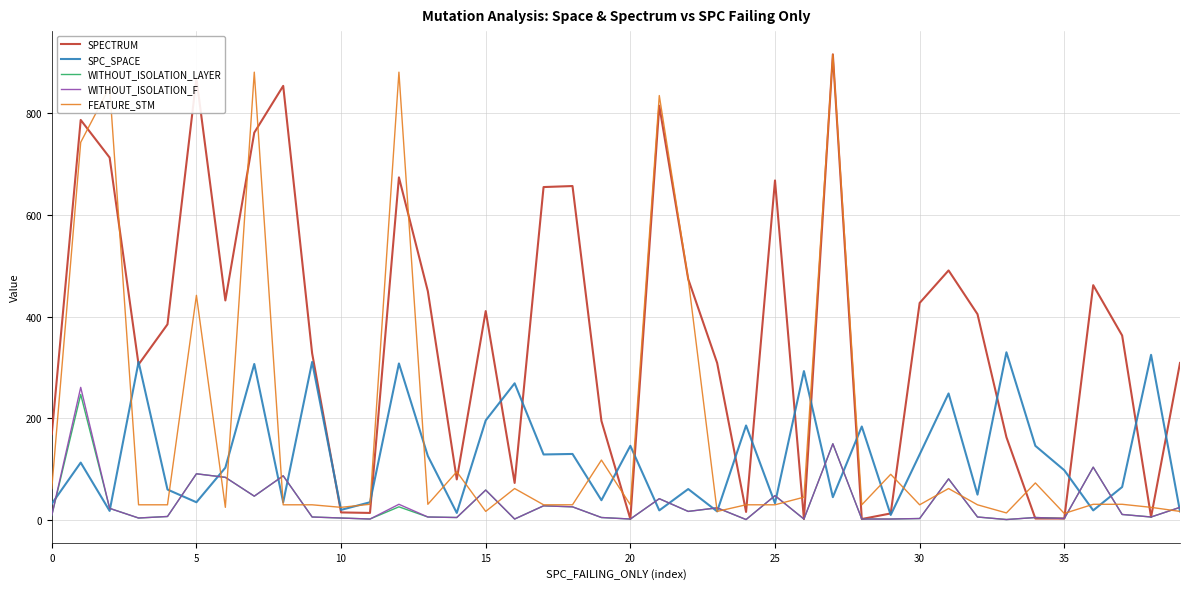

What are all the series names shown in the legend?

SPECTRUM, SPC_SPACE, WITHOUT_ISOLATION_LAYER, WITHOUT_ISOLATION_F, FEATURE_STM